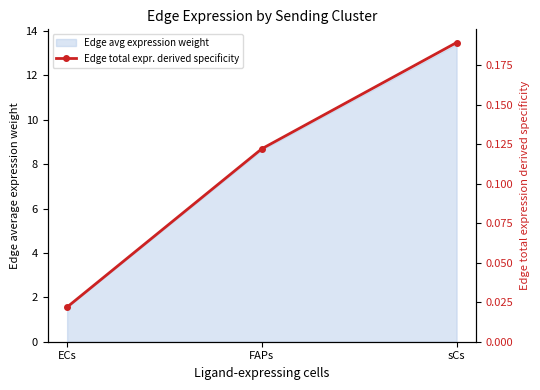

Is it true that the value at ECs is 0.0?

True